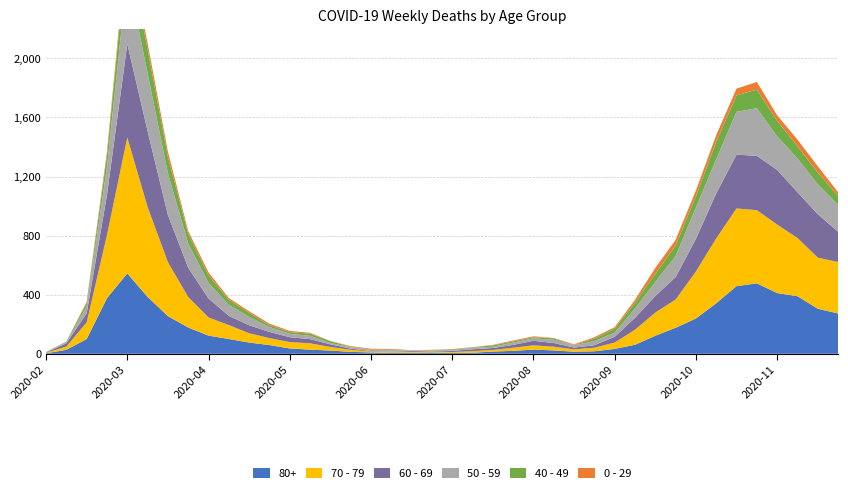

Reading left to right, extract all data points from this chart.

0 - 29: 1	0	10	25	47	42	36	19	20	12	11	10	8	6	2	4	6	5	2	1	2	1	3	6	6	2	5	9	11	20	40	38	39	44	46	52	38	45	43	25
40 - 49: 0	5	21	79	183	163	111	66	51	33	27	13	12	14	12	3	2	5	1	1	4	2	10	8	8	10	2	17	26	38	55	72	76	120	111	126	105	83	80	60
50 - 59: 3	7	48	190	475	392	281	163	106	75	57	33	23	23	9	10	8	9	3	5	6	12	8	16	16	22	15	28	28	64	95	142	212	230	290	322	227	228	202	182
60 - 69: 2	22	61	272	634	514	320	199	128	63	54	42	33	28	18	8	3	3	6	3	8	12	13	19	31	25	12	17	39	80	112	152	221	305	364	368	370	310	294	206
70 - 79: 4	22	113	427	920	608	365	206	123	94	63	47	43	43	24	14	6	5	5	8	7	11	11	21	29	25	16	24	43	102	157	191	318	439	526	495	464	394	346	348
80+: 3	27	100	377	544	385	255	178	123	100	76	59	36	28	22	13	9	6	7	9	5	7	15	20	28	23	14	17	33	61	122	176	239	342	458	477	411	390	305	273